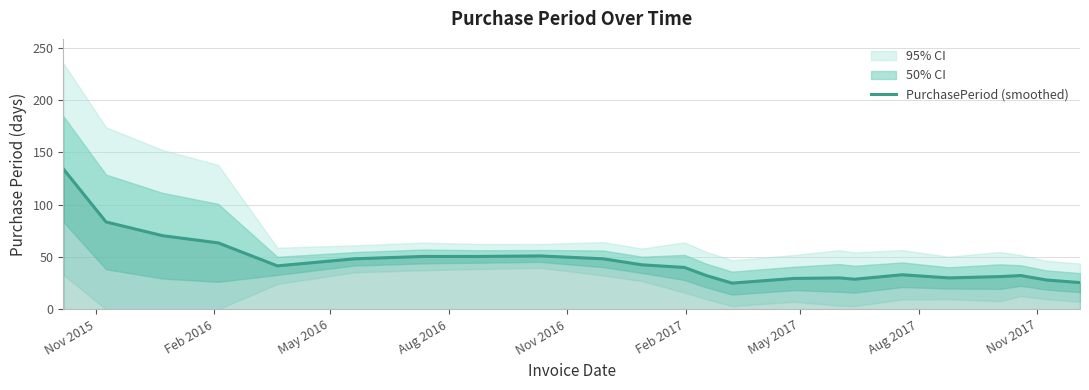

What is the maximum value shown in the chart?

134.0